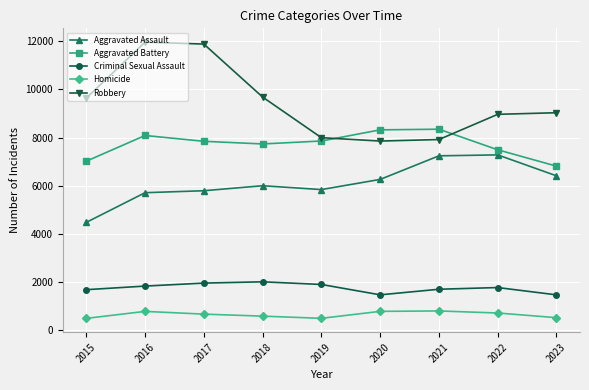

Which series has the largest range (max minus min)?

Robbery